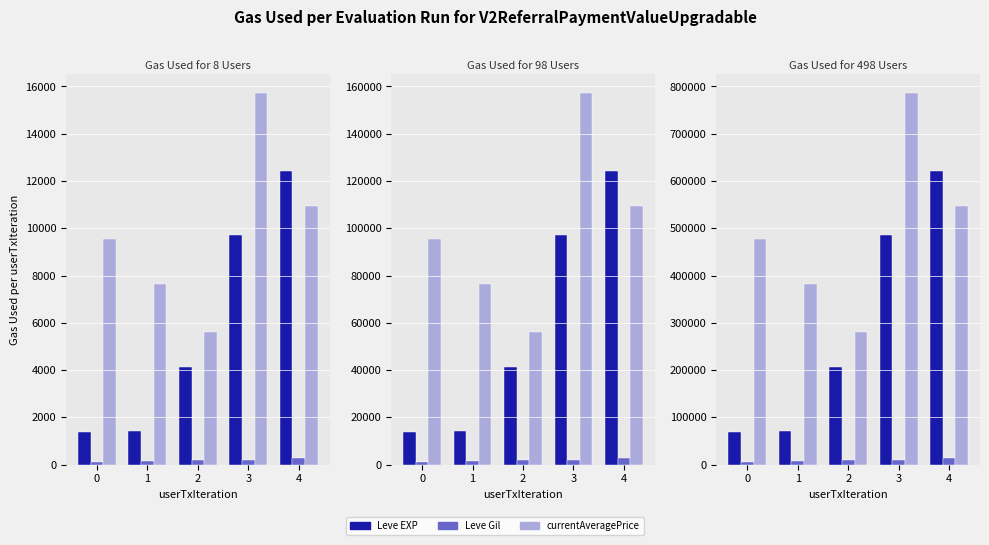

Between 3 and 1, which is larger?

3